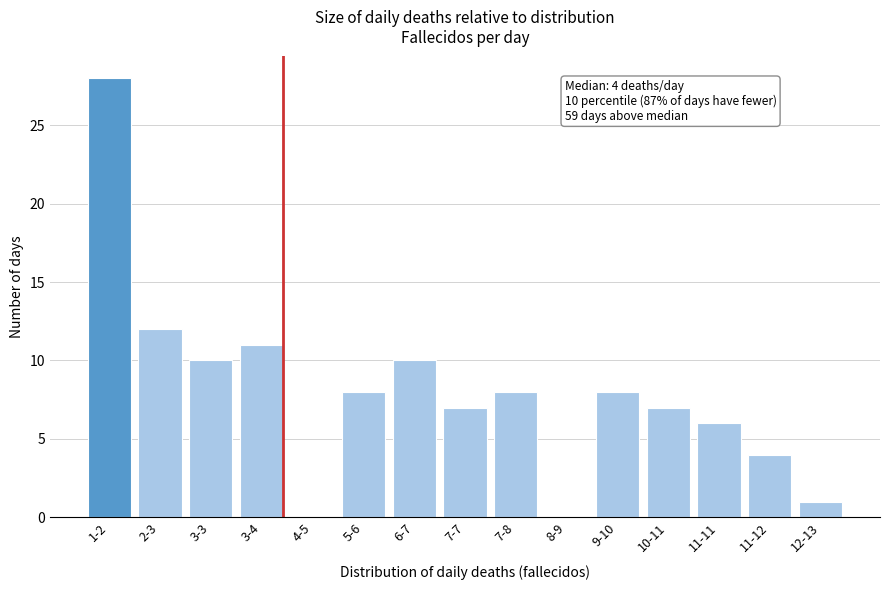

Reading left to right, what are all the values shown in this chart?

1-2=28	2-3=12	3-3=10	3-4=11	4-5=0	5-6=8	6-7=10	7-7=7	7-8=8	8-9=0	9-10=8	10-11=7	11-11=6	11-12=4	12-13=1